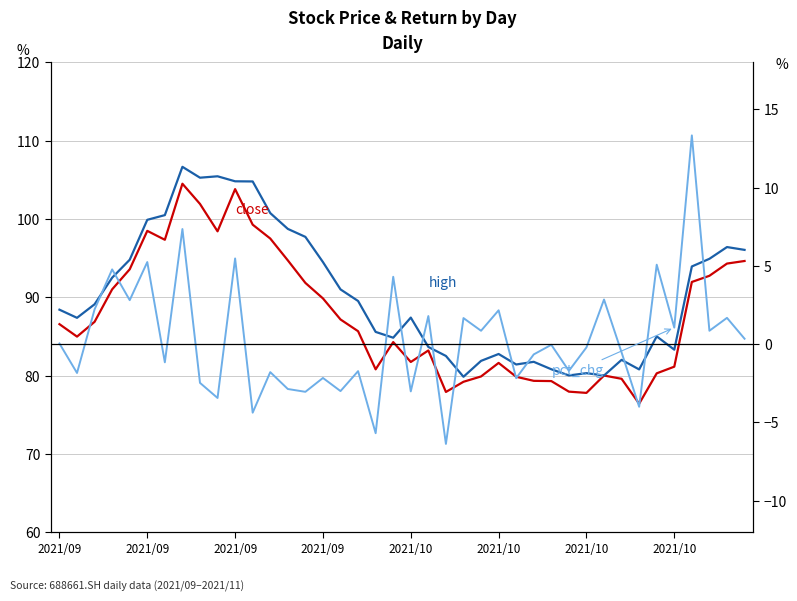

True or false: pct_chg has a value of 2.8 at 2021/10.

True